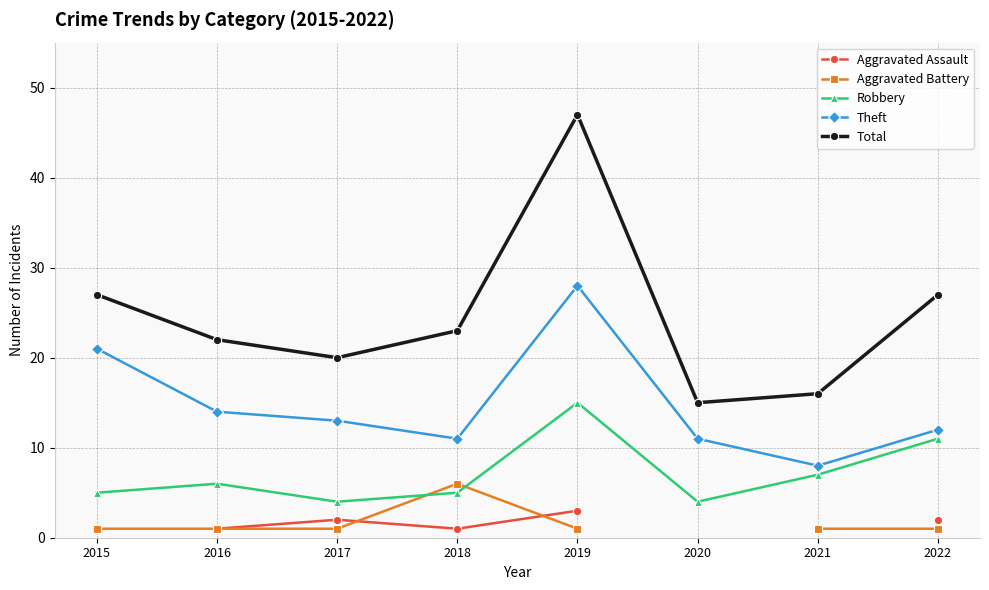

Is this an area chart (filled region under the line)?

No